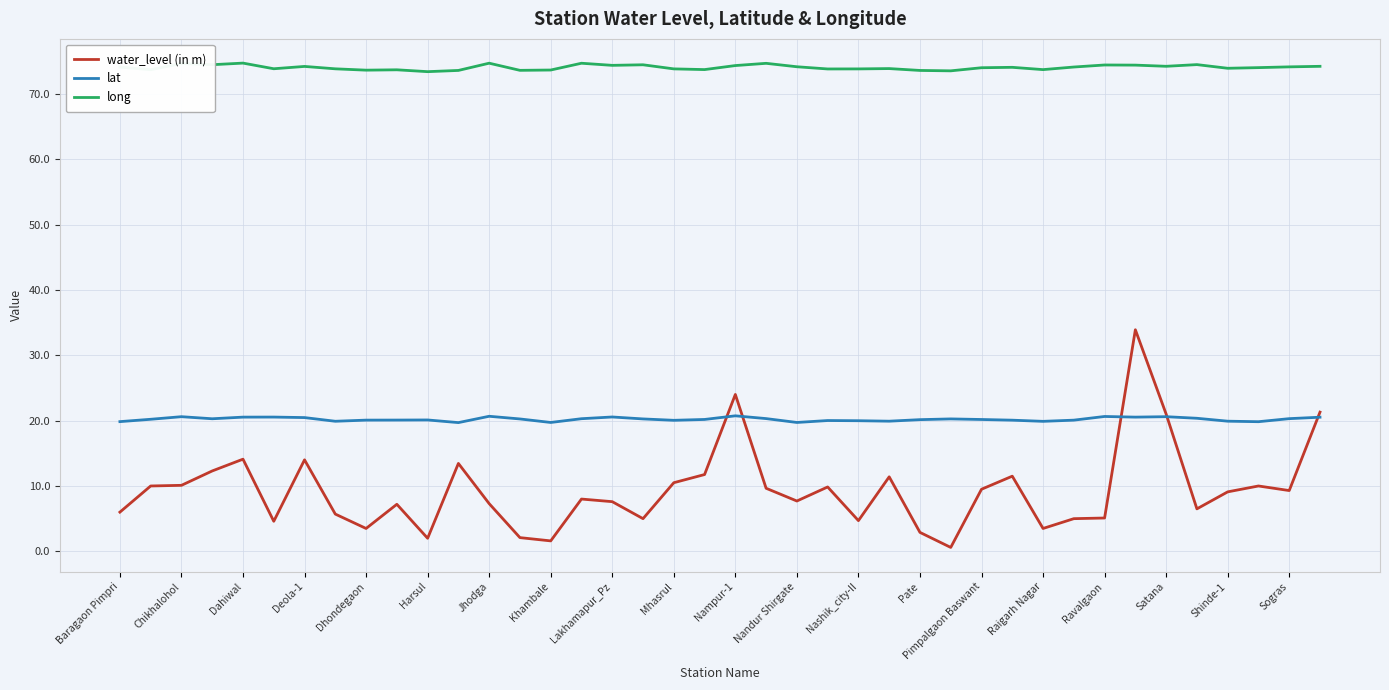

Which series has the largest range (max minus min)?

water_level (in m)